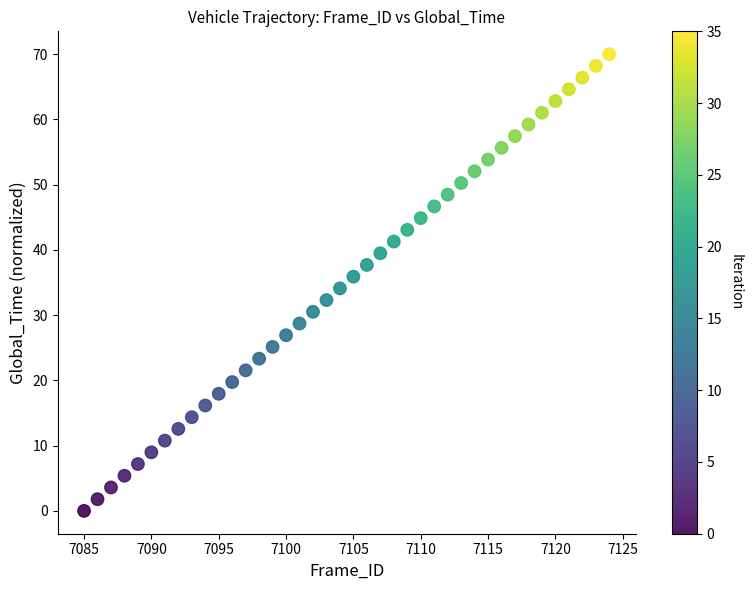

What is the range of Y values (max minus min)?

70.0